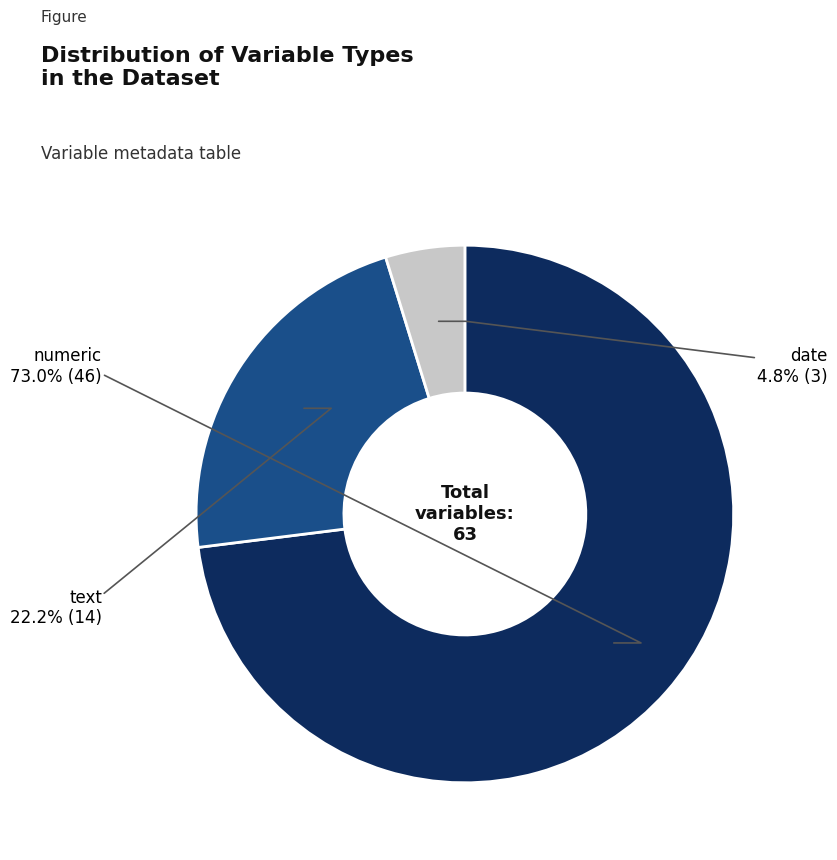

Count the number of slices in the pie.

3